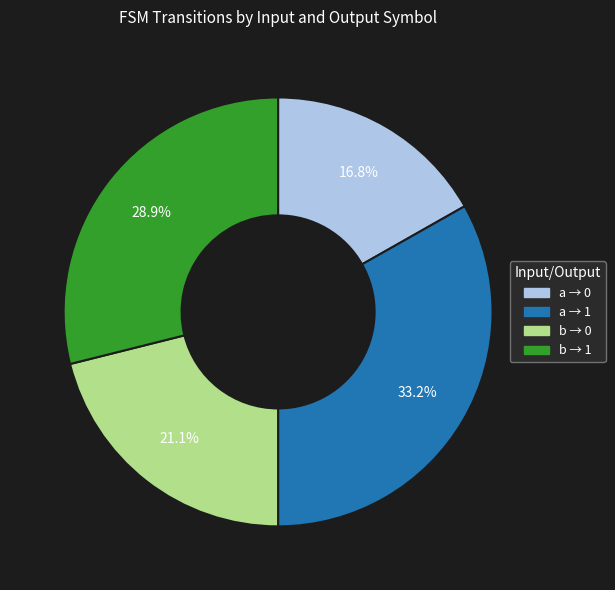

Is there a majority slice in this chart?

No